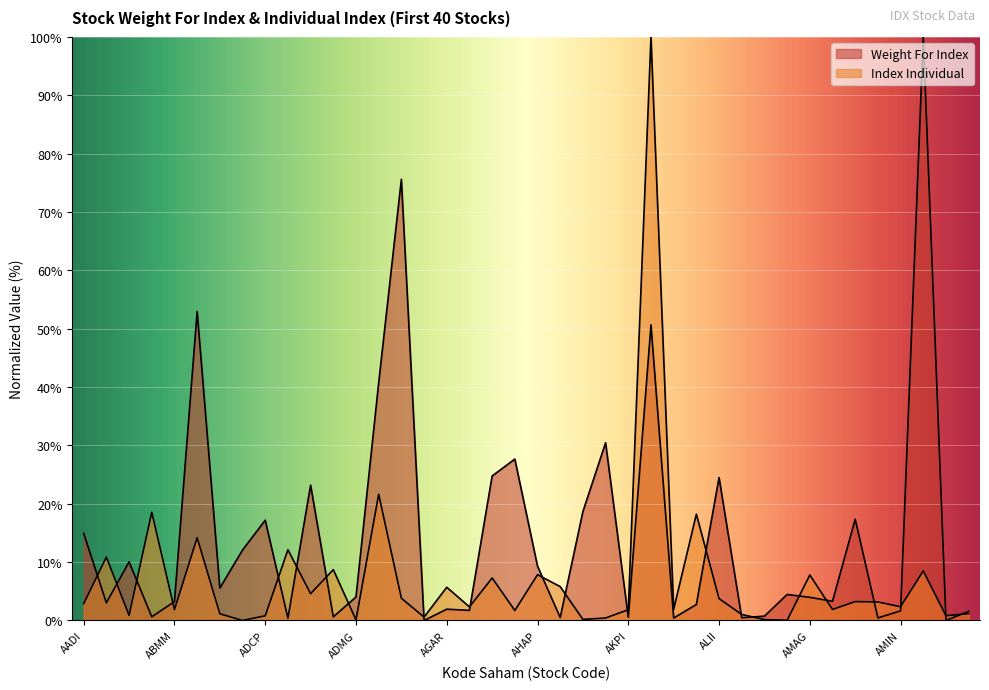

Reading right to left, what are all the values shown in this chart?

Weight For Index: 1.6	0.0	100.0	1.6	0.4	17.4	3.3	4.0	4.5	0.7	0.5	24.5	2.7	0.4	50.7	0.5	30.5	18.7	0.5	9.3	27.7	24.8	1.7	1.9	0.0	75.6	40.7	4.0	0.6	23.2	0.4	17.2	12.1	5.6	53.0	3.2	0.6	10.0	3.0	14.9
Index Individual: 1.2	0.8	8.5	2.4	3.2	3.2	1.9	7.8	0.0	0.1	1.0	3.7	18.2	1.9	100.0	1.8	0.4	0.2	5.8	7.8	1.7	7.3	2.3	5.7	0.6	3.8	21.6	0.1	8.7	4.6	12.1	0.8	0.0	1.1	14.2	1.9	18.5	0.9	10.9	2.9